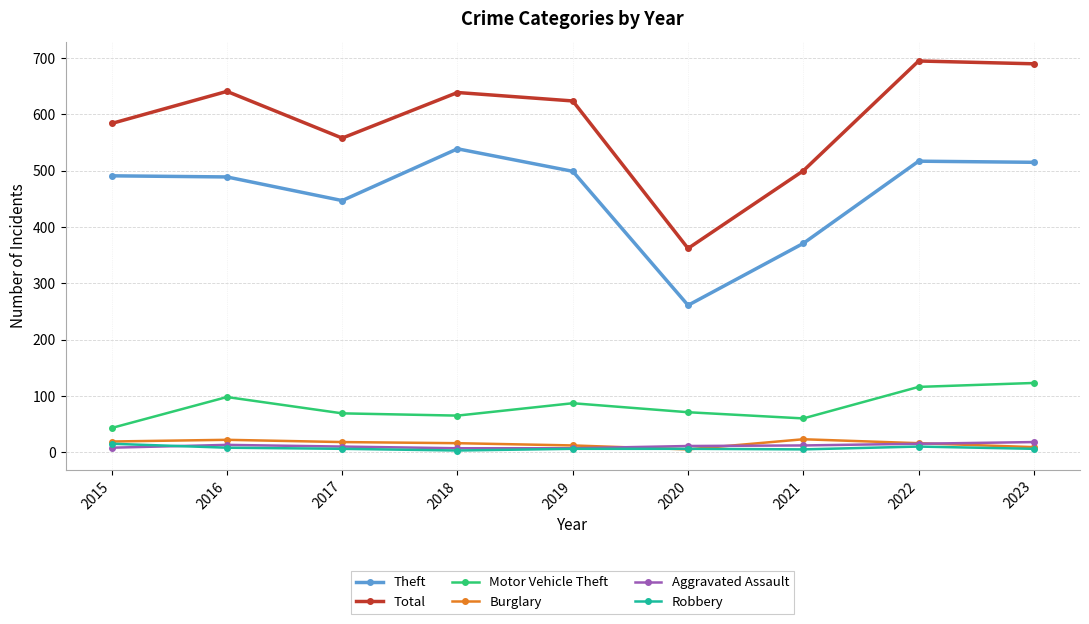

The Aggravated Assault series shows 15 at 2022. True or false?

True